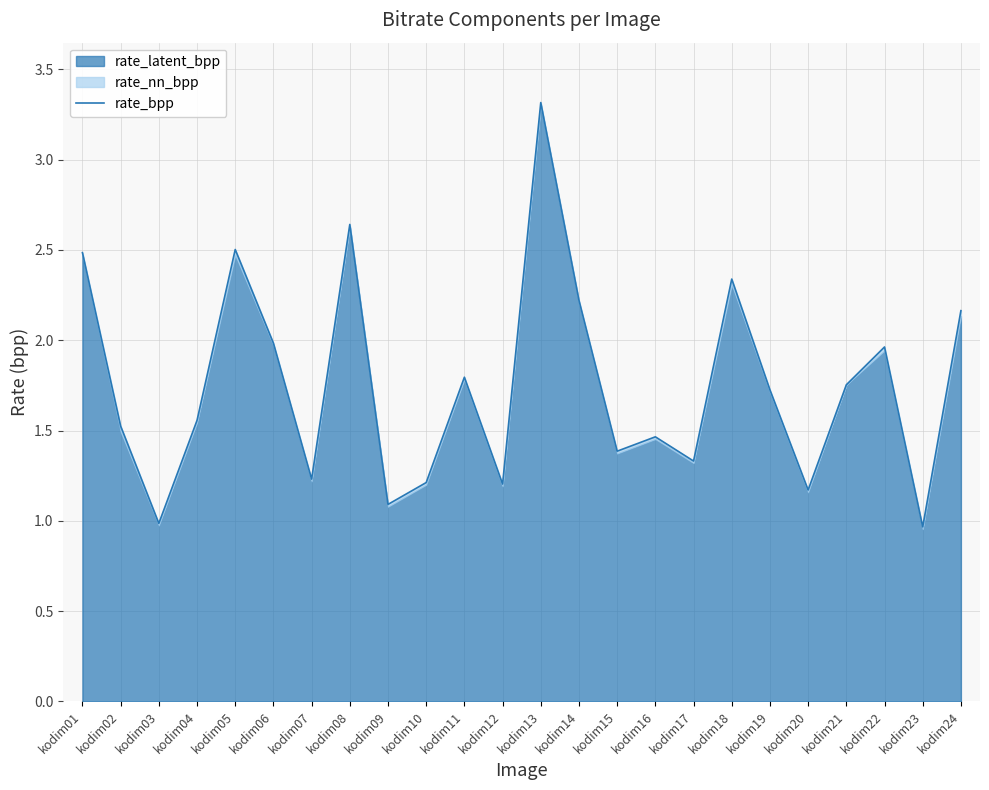

What is the sum of all values?

42.0